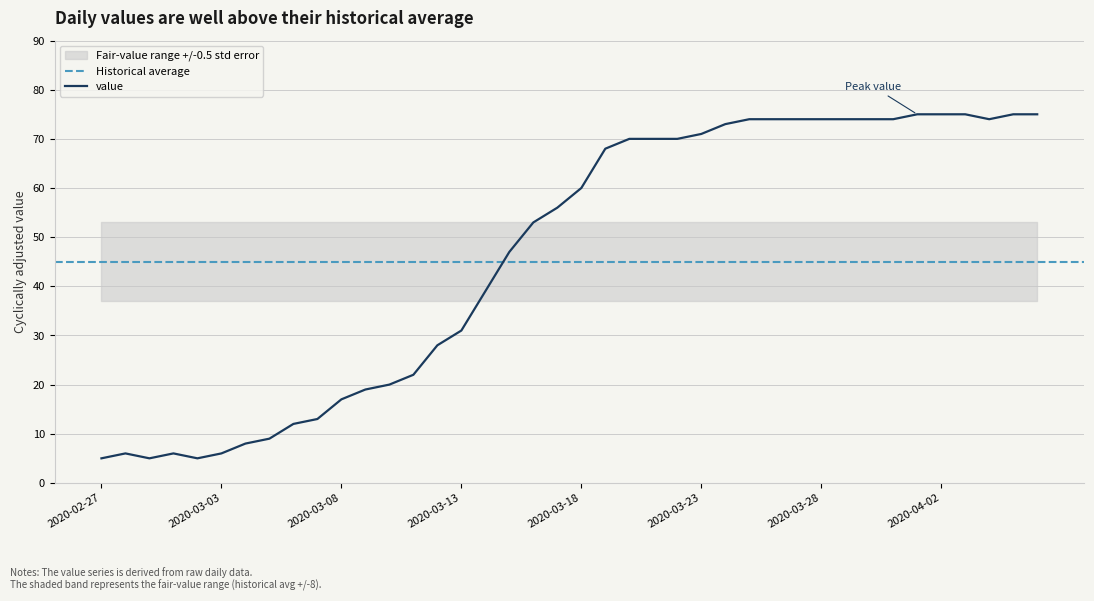

Is it true that the value at 2020-02-28 is 9?

False